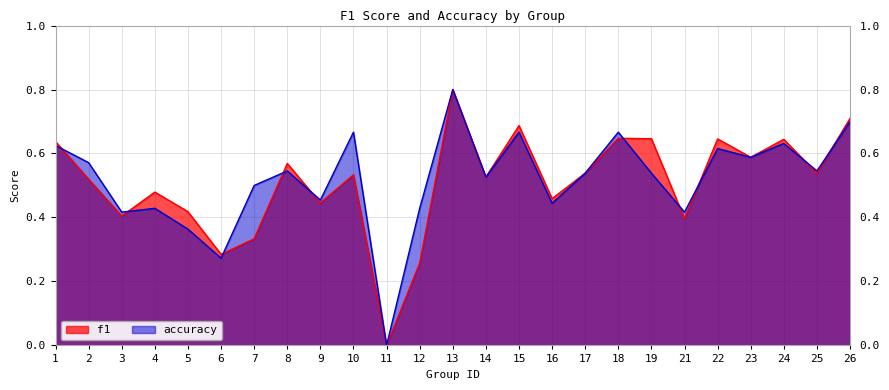

What are all the series names shown in the legend?

f1, accuracy